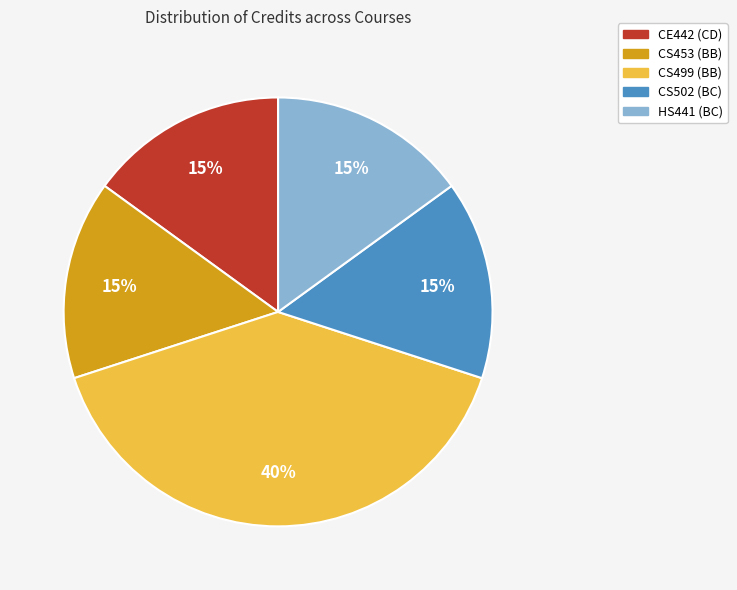

To the nearest percent, what portion does CS499 (BB) represent?

40%